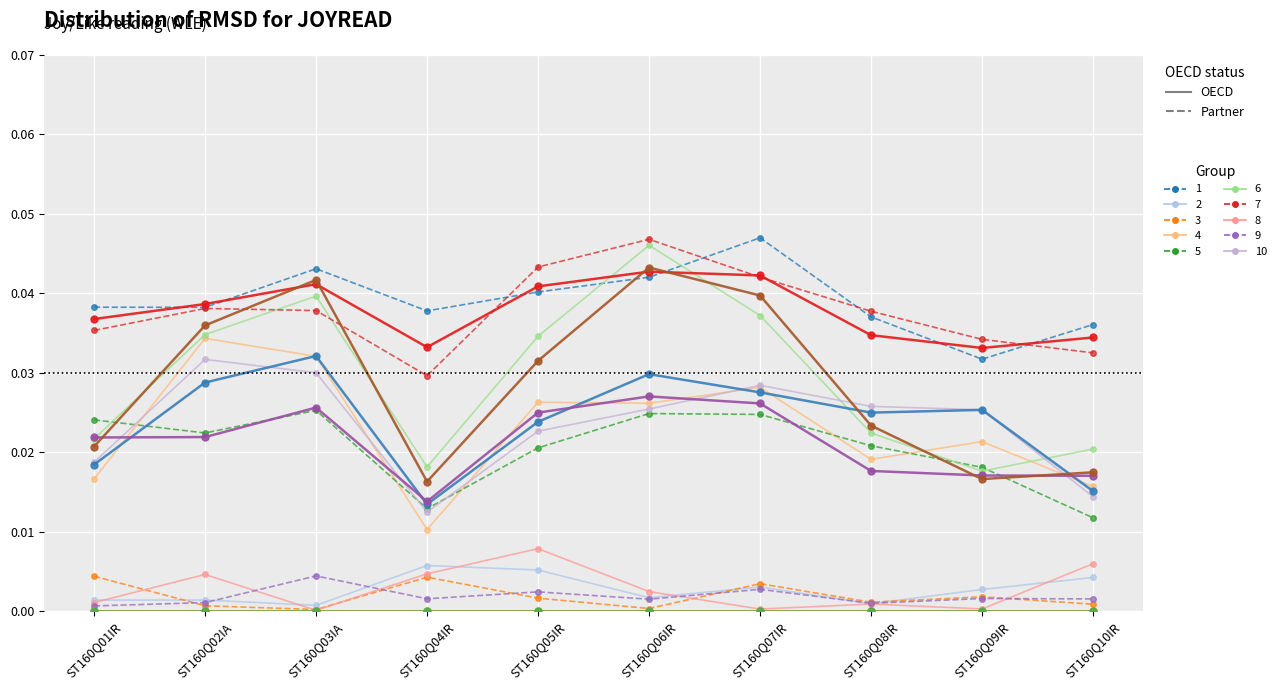

The col_2 series shows 0.0 at ST160Q09IR. True or false?

False